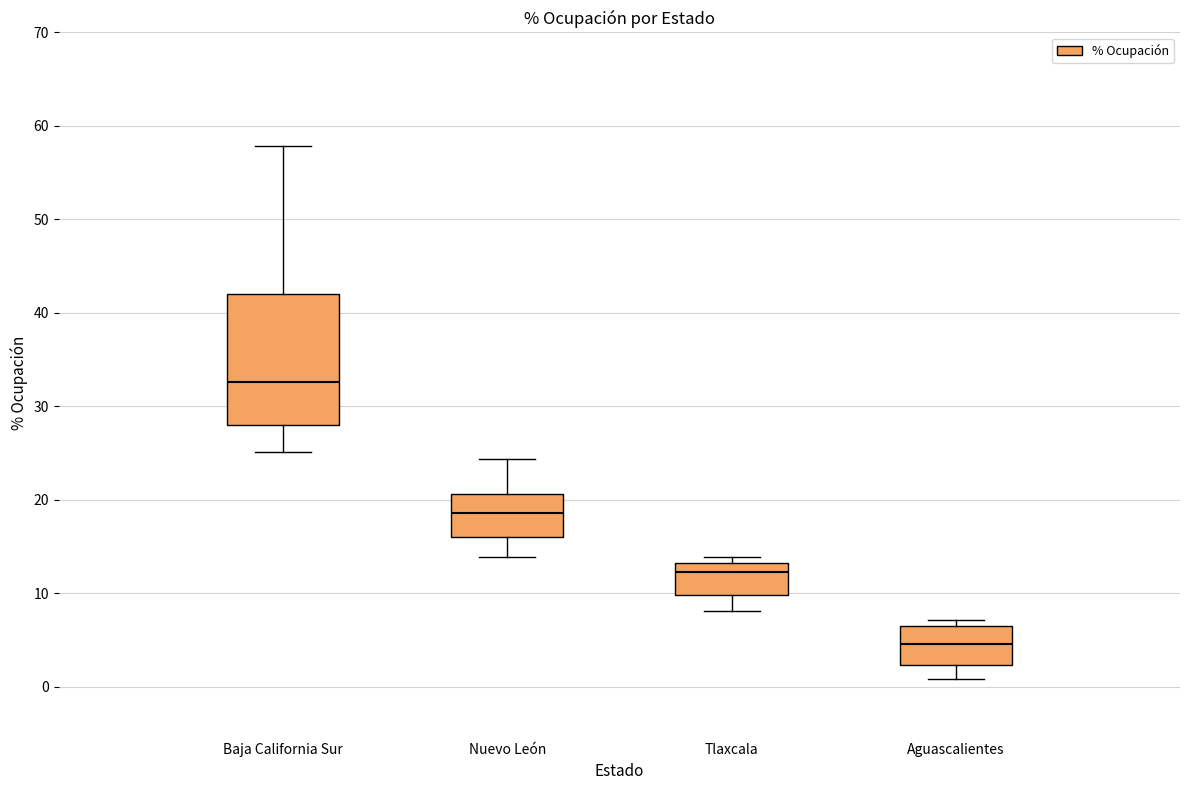

Reading left to right, transcribe this box plot: for each box, give where its median line is, the range the box spans, and where its two whiskers end, as read against the y-axis. The values are not printed on the chart, so give them approximately, as read against the axis.

Baja California Sur: median 33, box 28 to 42, whiskers 25 to 58
Nuevo León: median 19, box 16 to 21, whiskers 14 to 24
Tlaxcala: median 12, box 10 to 13, whiskers 8 to 14
Aguascalientes: median 5, box 2 to 6, whiskers 1 to 7